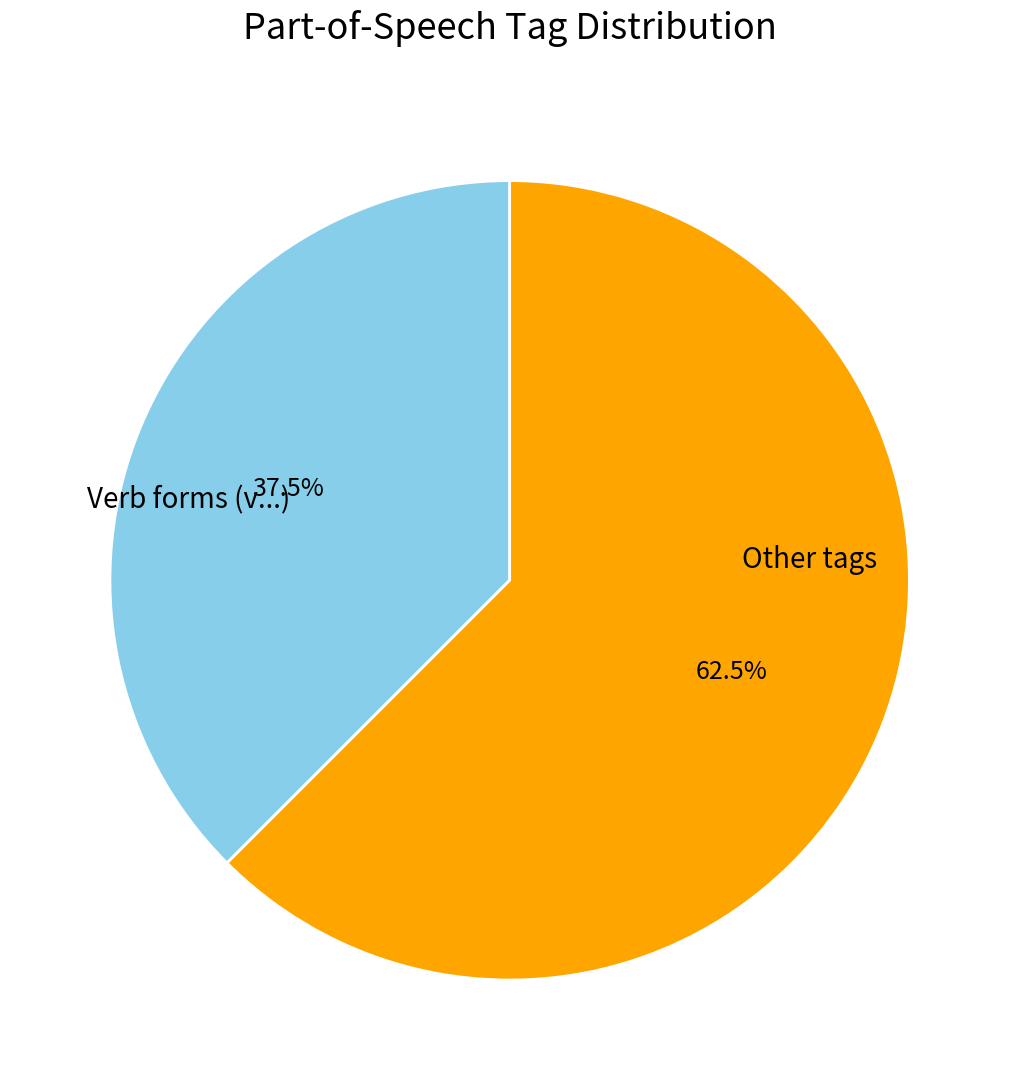

How much of the chart is everything except Verb forms (v...)?

62.5%